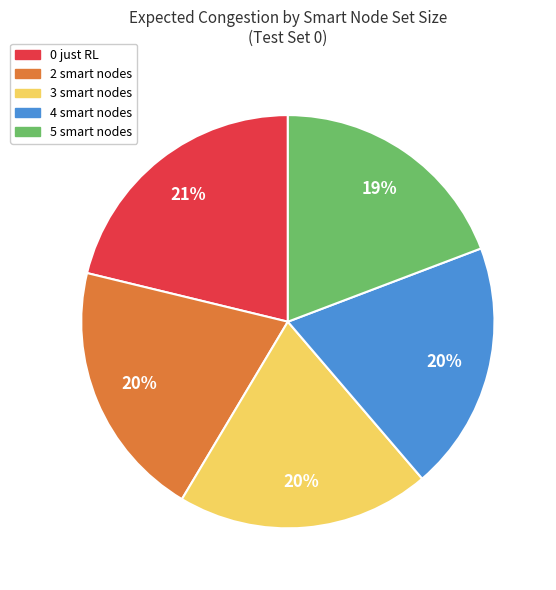

Is it true that 5 smart nodes is 33% of the pie?

False